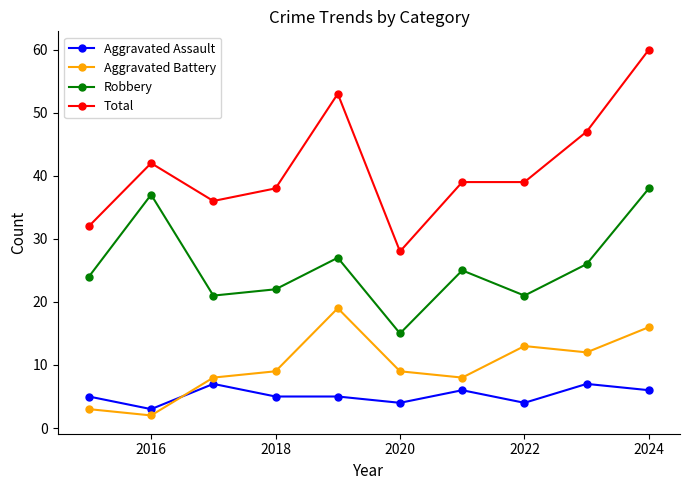

How many series are shown in this chart?

4